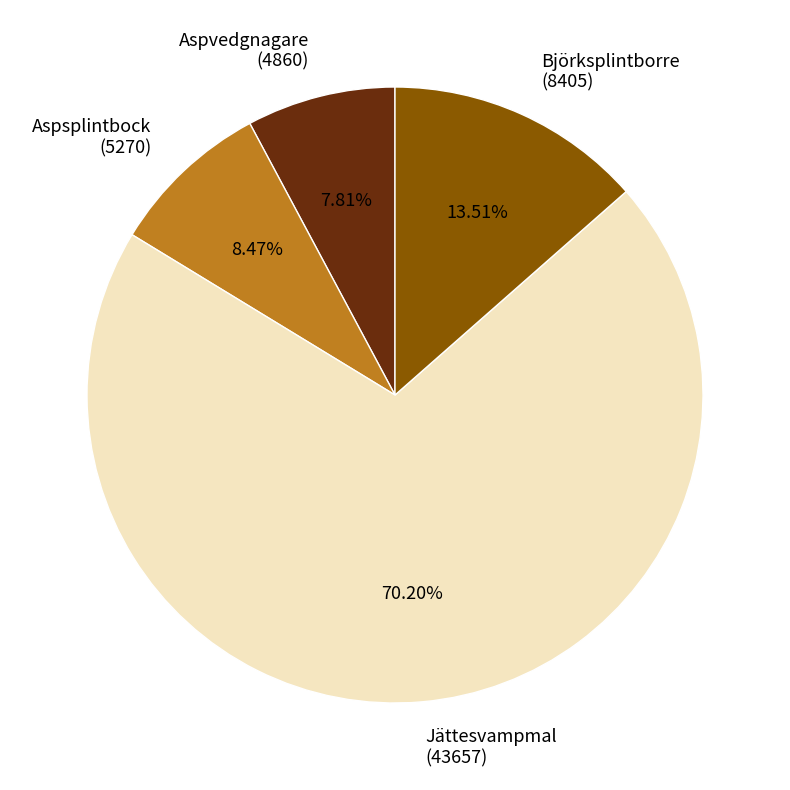

Is the sum of Aspvedgnagare (4860) and Jättesvampmal (43657) greater than half?

Yes